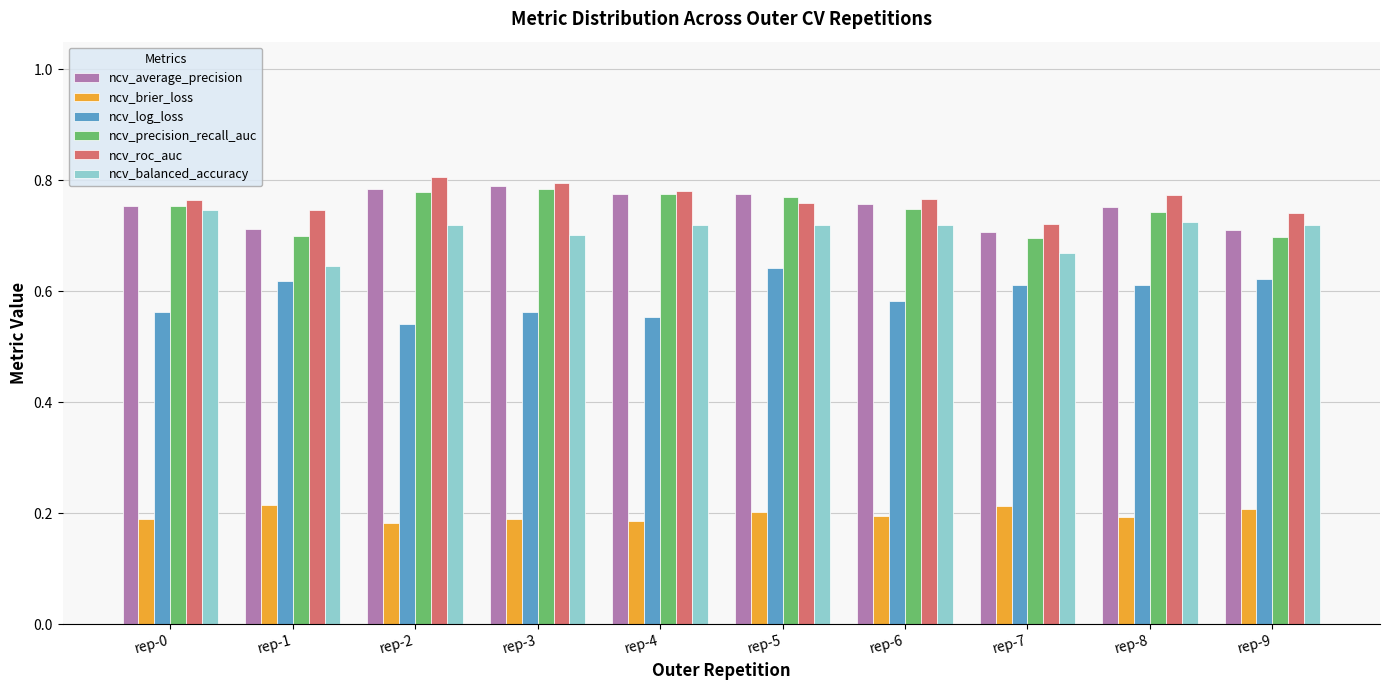

Between rep-6 and rep-7, which series saw the biggest shift?

ncv_precision_recall_auc